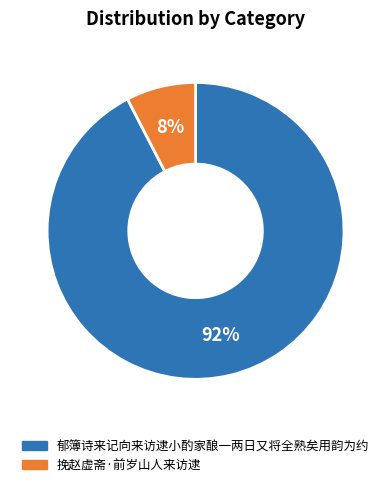

How many slices are in this pie chart?

2